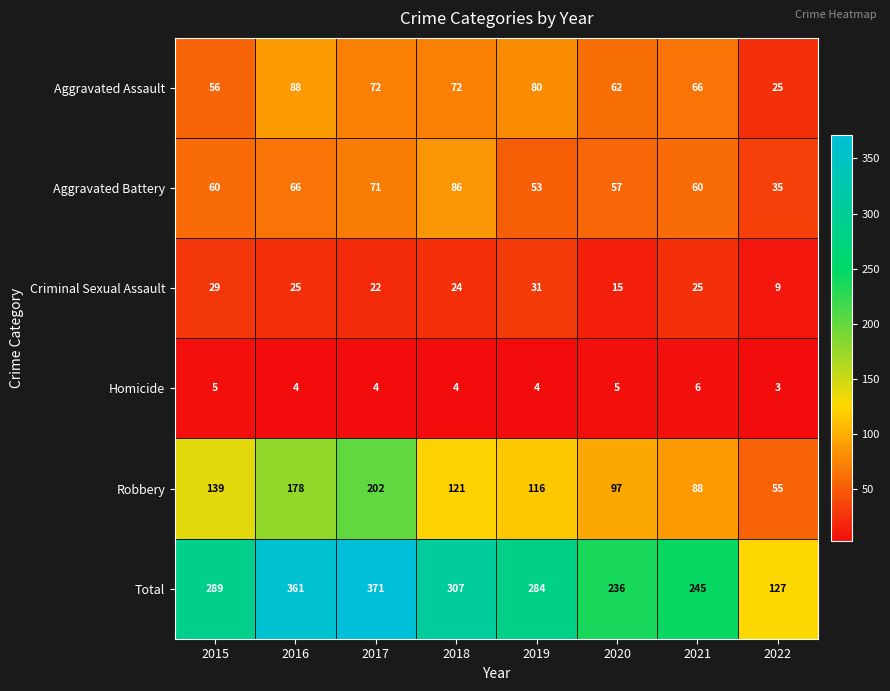

Which series changed the most between 2017 and 2020?

Total